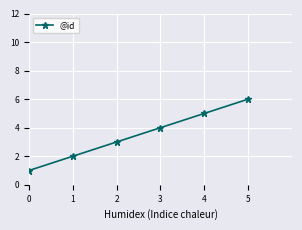

List the labels in order of value, largest first.

5, 4, 3, 2, 1, 0